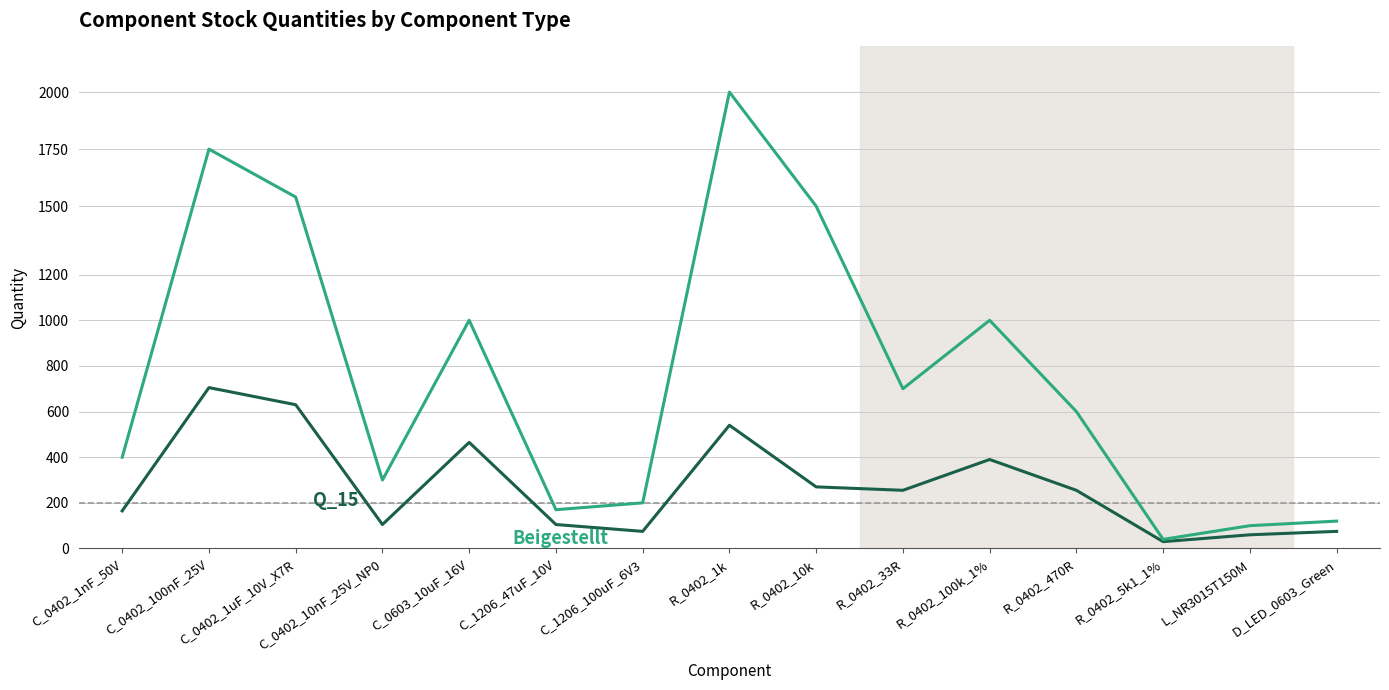

At which category does the chart reach its peak across all series?

R_0402_1k